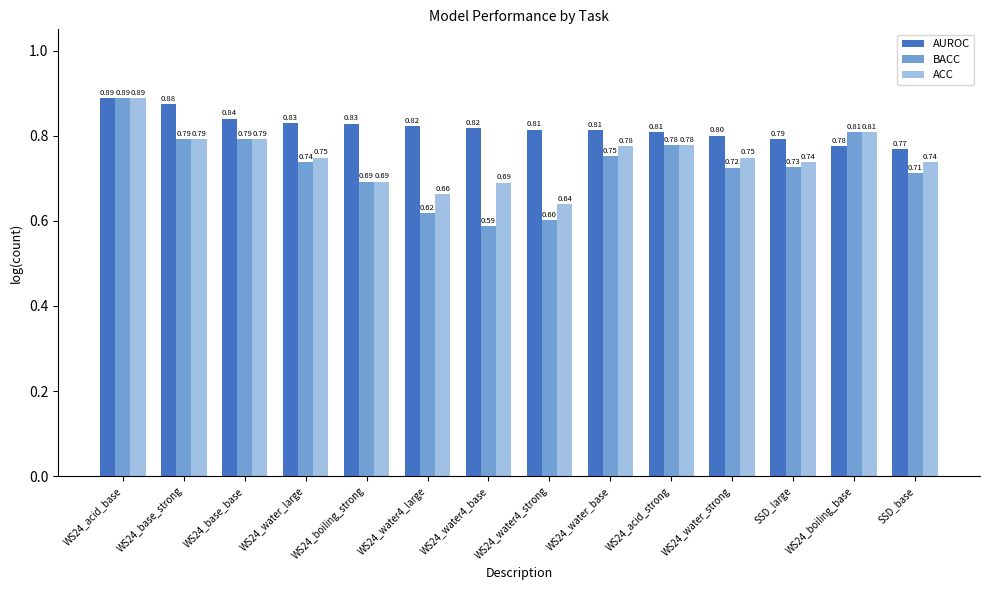

How many series are shown in this chart?

3